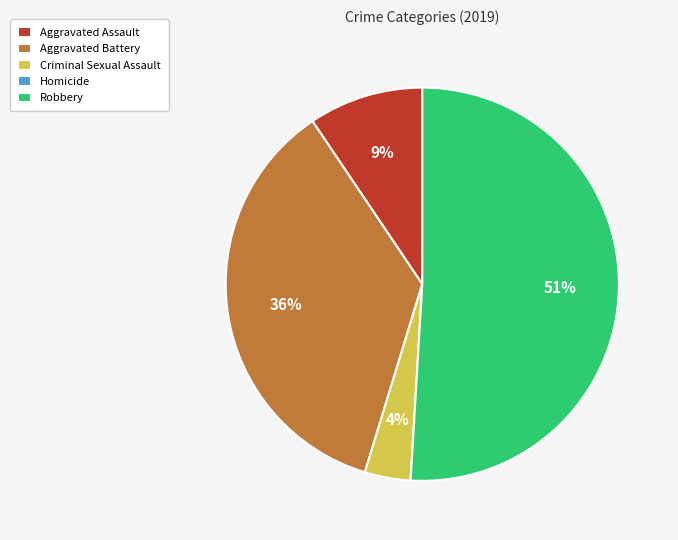

Is there a majority slice in this chart?

Yes